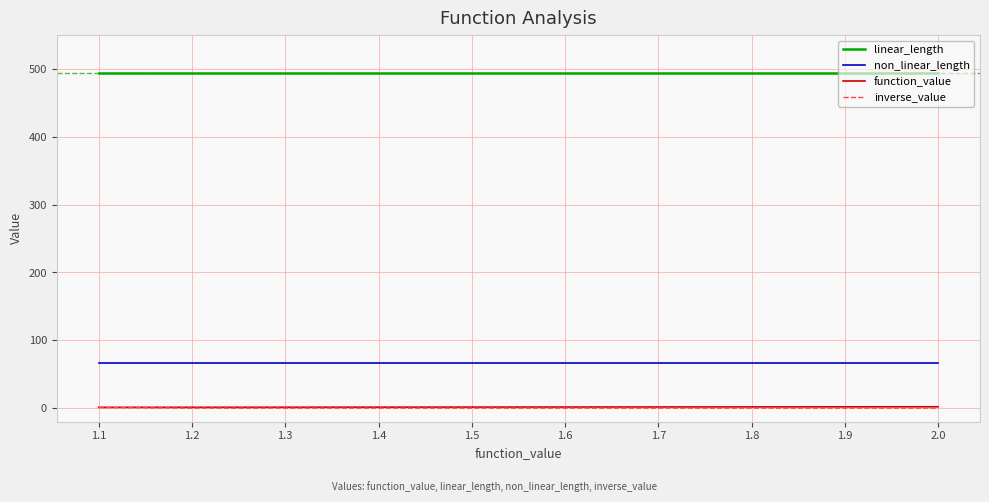

Is the value of linear_length at 1.3 greater than the value of function_value at 1.9?

Yes